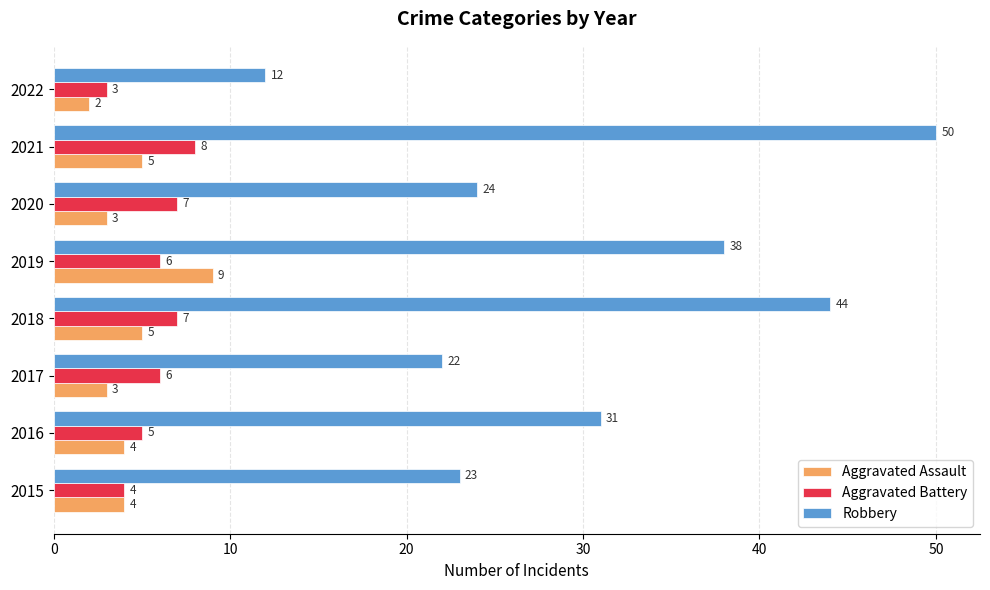

The Aggravated Assault series shows 4 at 2015. True or false?

True